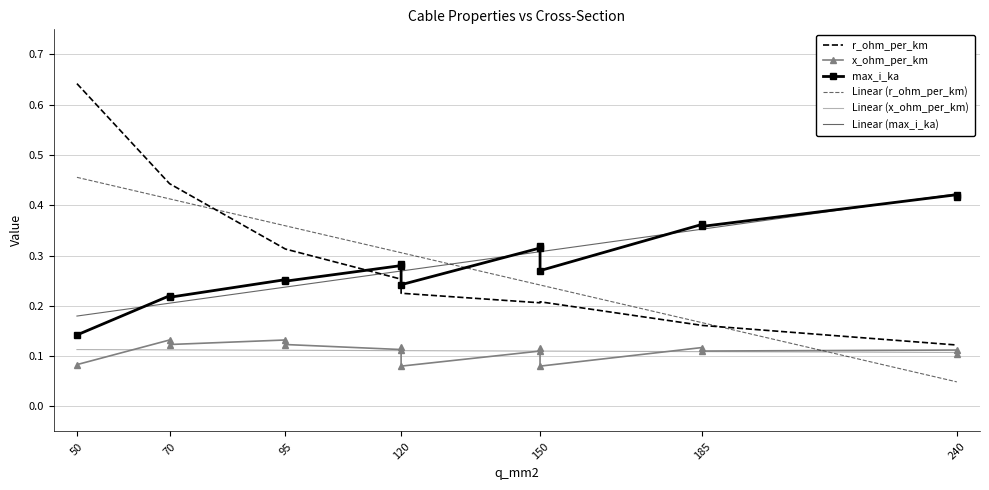

At which label is r_ohm_per_km closest to 0?

240